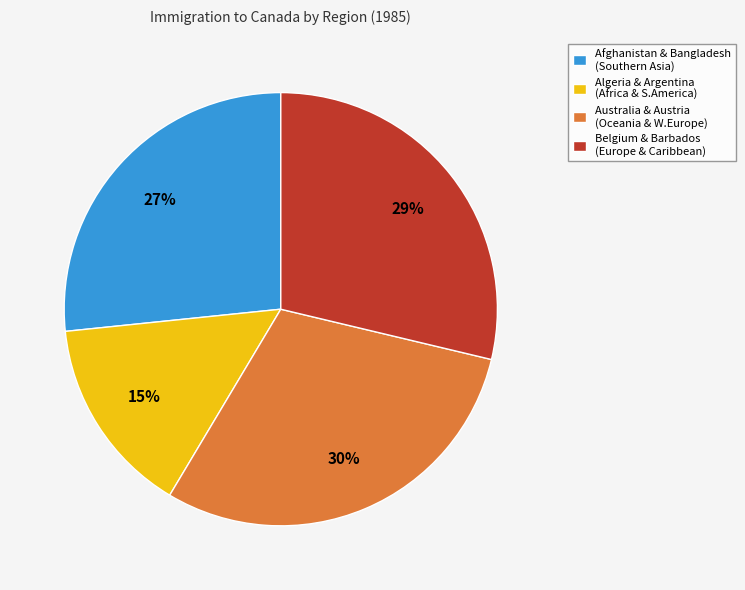

Count the number of slices in the pie.

4